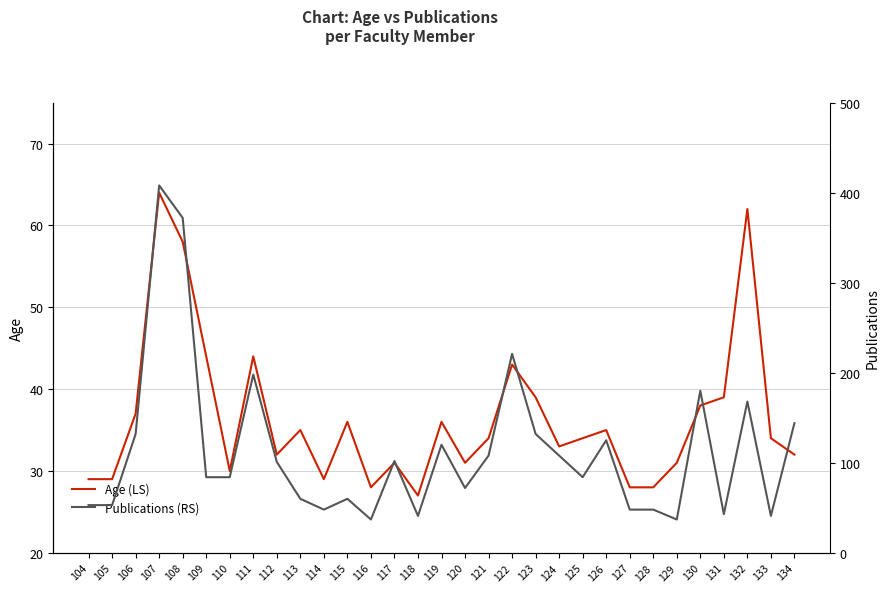

Rank the categories by Publications (RS) value from highest to lowest.

107, 108, 122, 111, 130, 132, 134, 106, 123, 126, 119, 121, 124, 117, 112, 109, 110, 125, 120, 113, 115, 104, 105, 114, 127, 128, 131, 118, 133, 116, 129